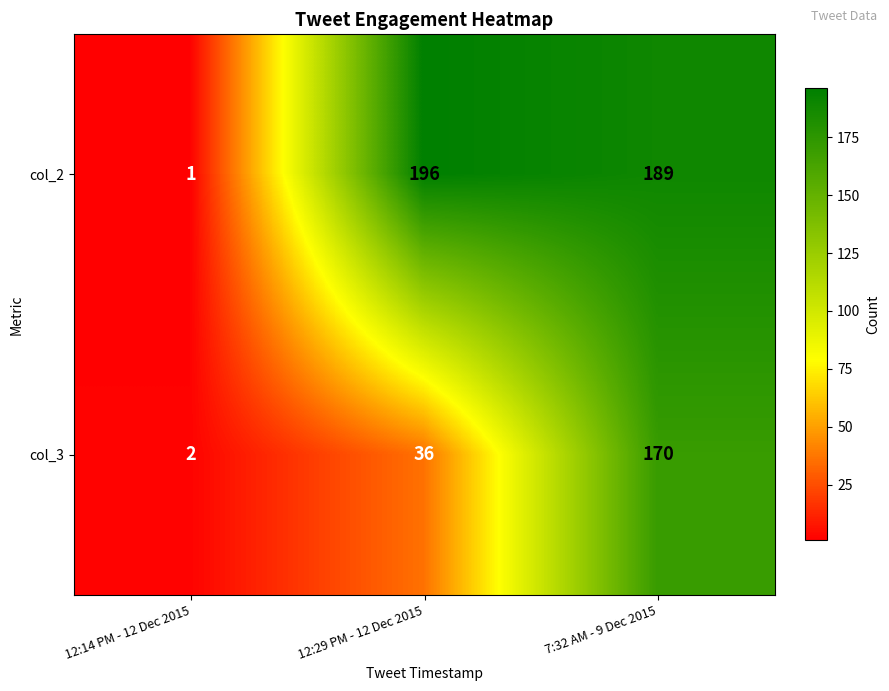

True or false: col_2 has a value of 301 at 12:29 PM - 12 Dec 2015.

False